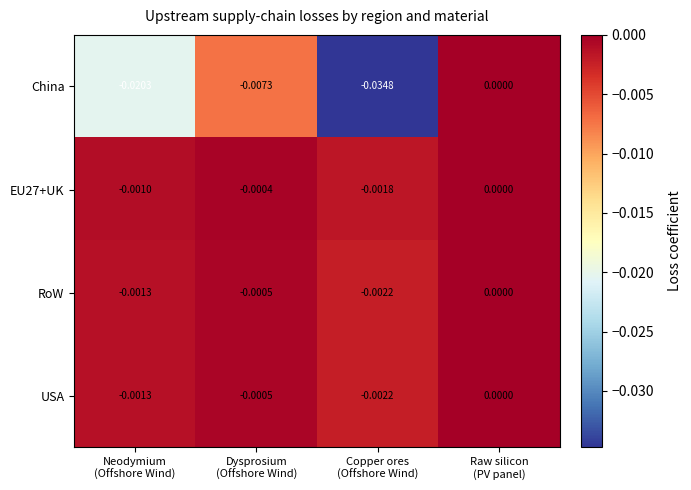

Which series has the largest range (max minus min)?

China